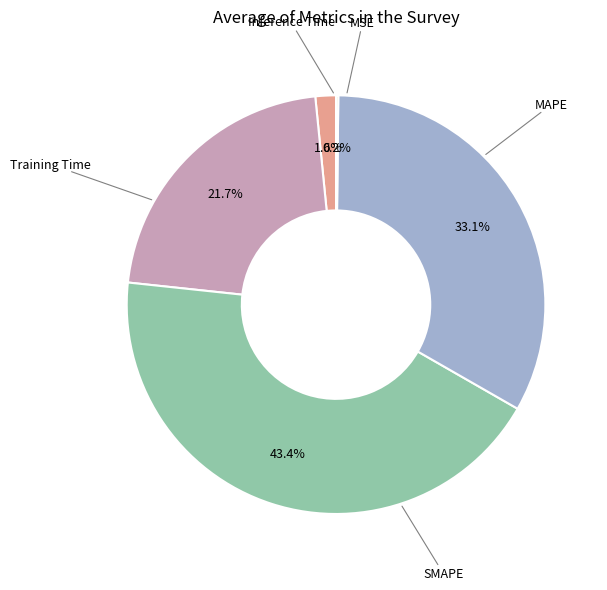

Is there any slice that represents more than half of the pie?

No